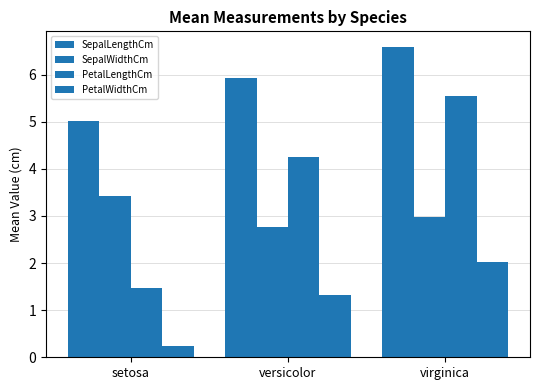

Reading left to right, list all the values displayed in this chart.

SepalLengthCm: setosa=5.0	versicolor=5.9	virginica=6.6
SepalWidthCm: setosa=3.4	versicolor=2.8	virginica=3.0
PetalLengthCm: setosa=1.5	versicolor=4.3	virginica=5.6
PetalWidthCm: setosa=0.2	versicolor=1.3	virginica=2.0